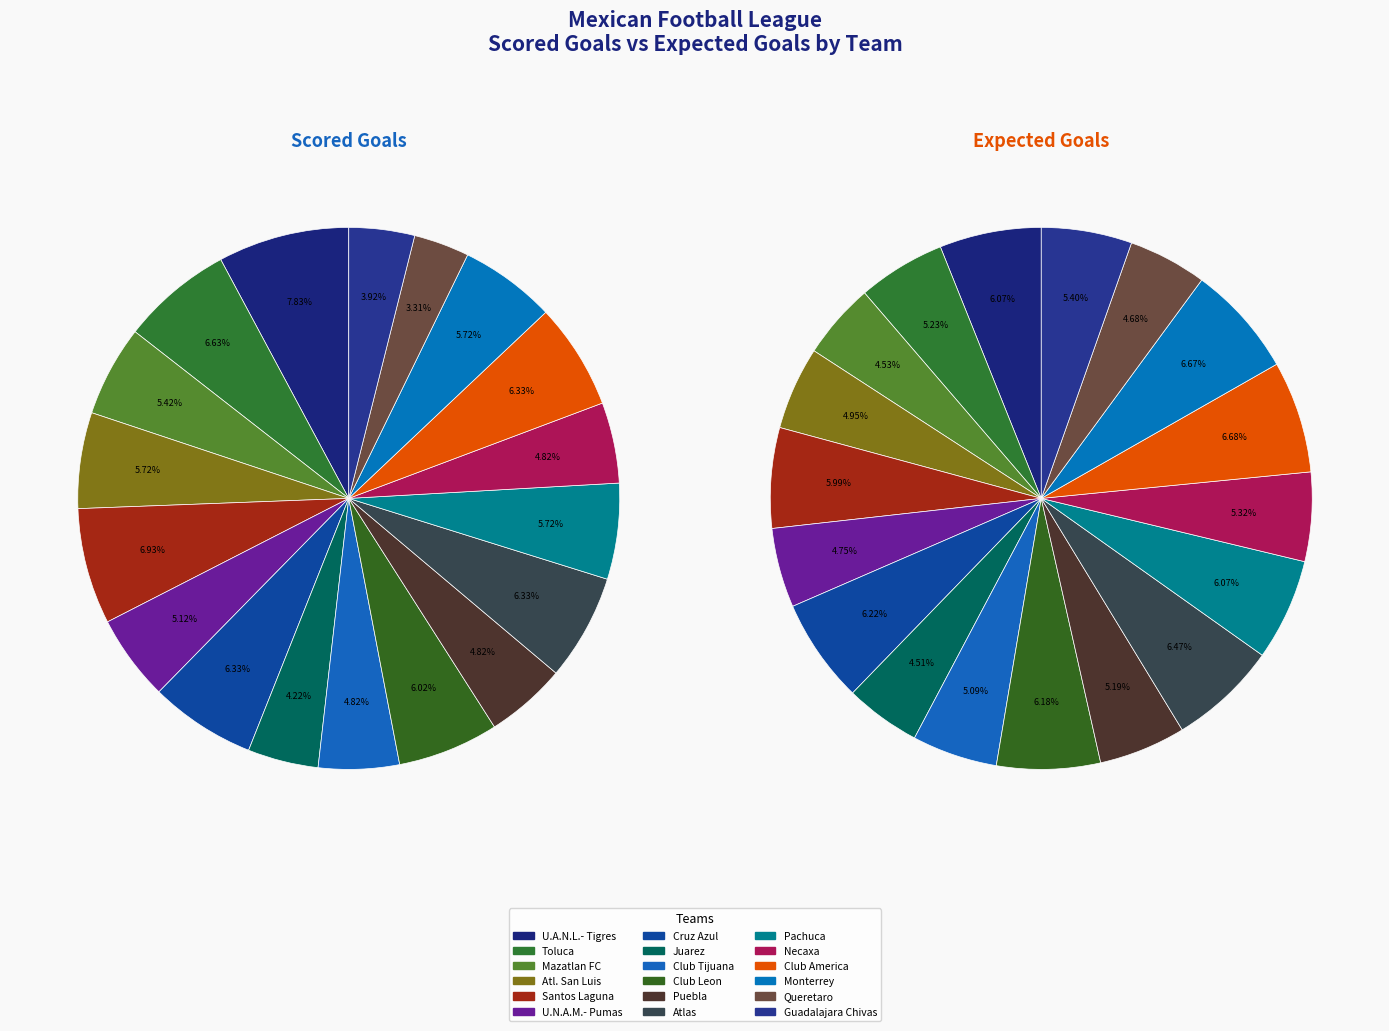

What percentage is the 15 slice, to the nearest percent?

6%